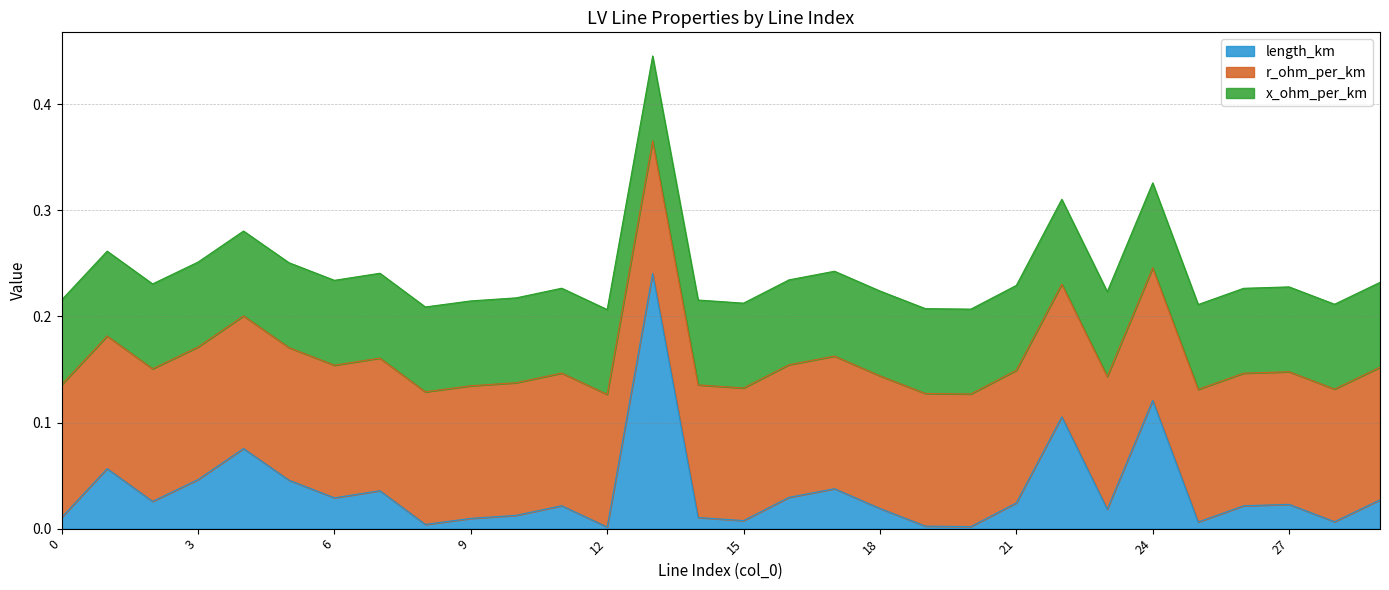

What is the total value across all series at 28?

0.2